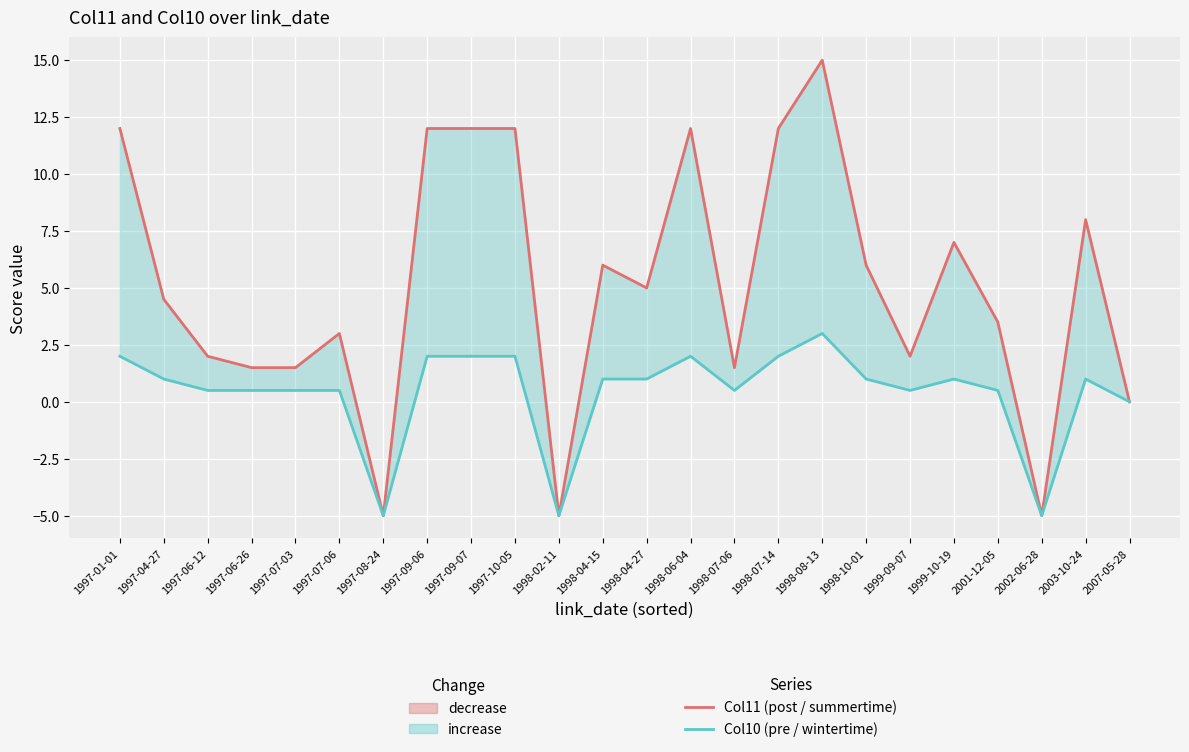

At how many categories does at least one series exceed 10?

7